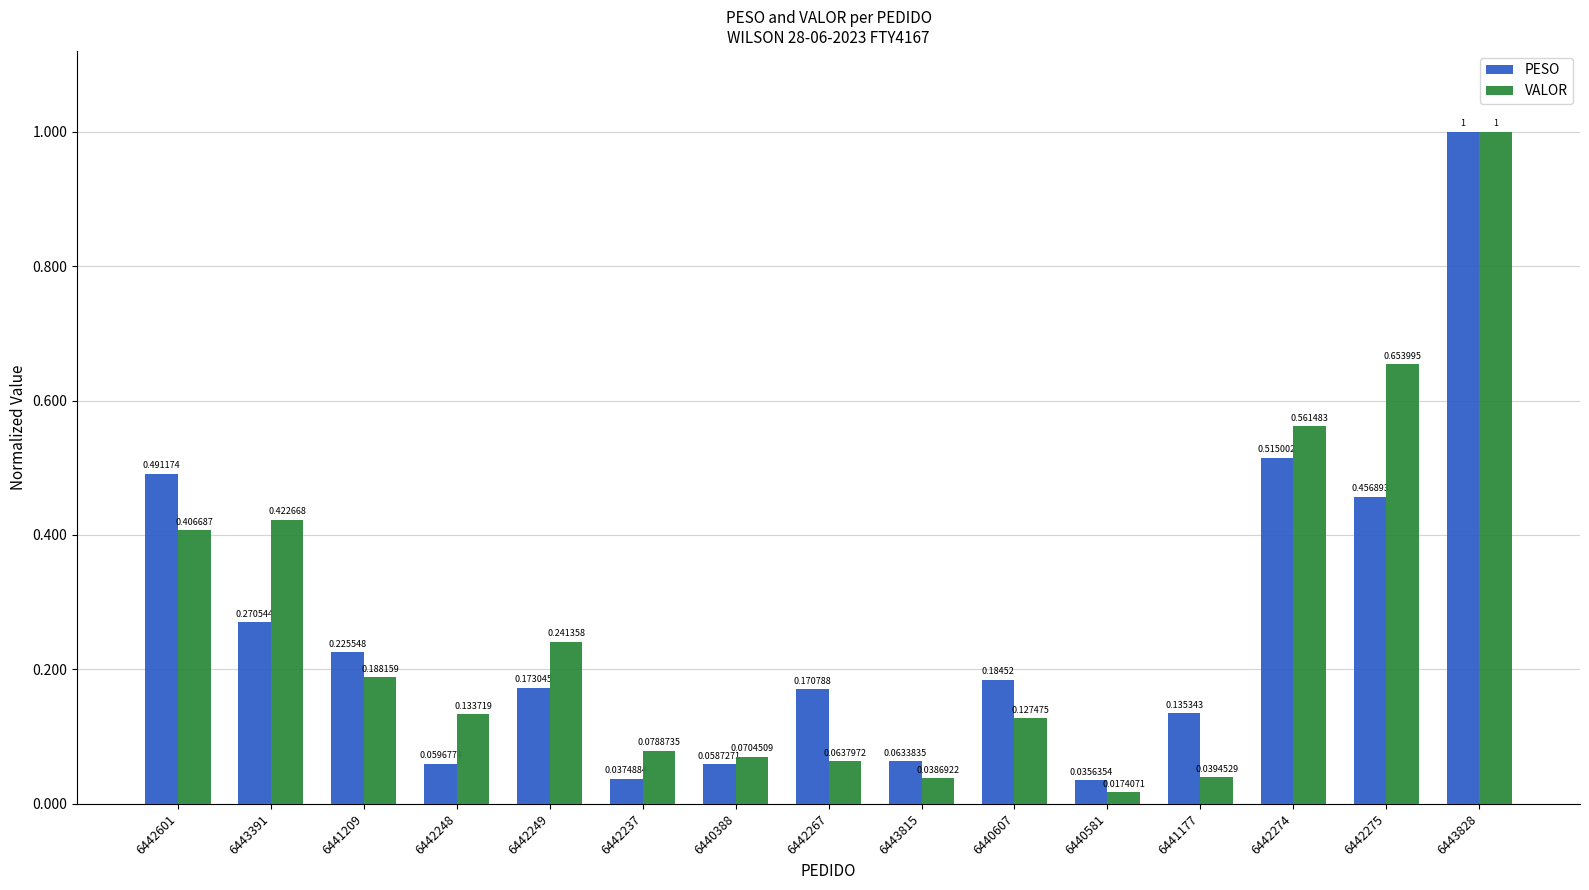

Where is PESO nearest to the value 0?

6440581